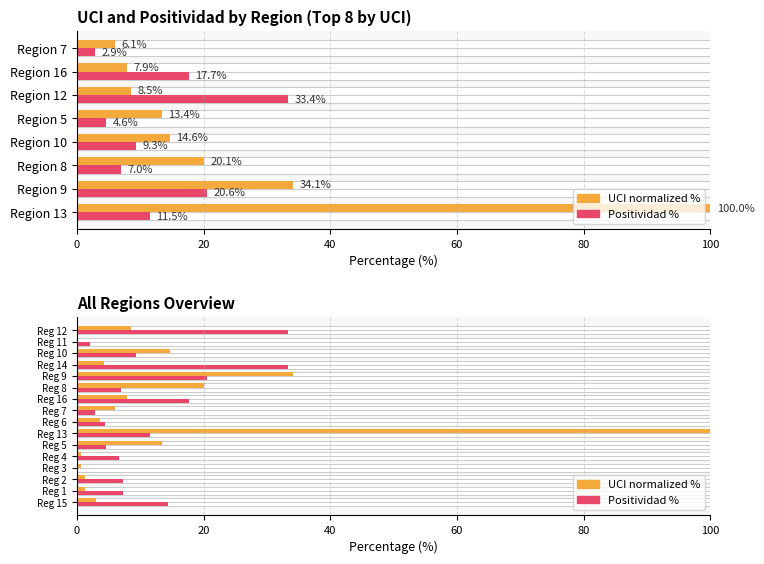

What is the sum of all Positividad values?

182.3